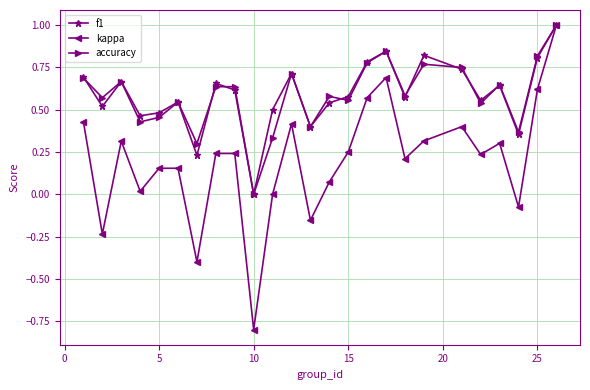

What is the smallest value displayed?

-0.8